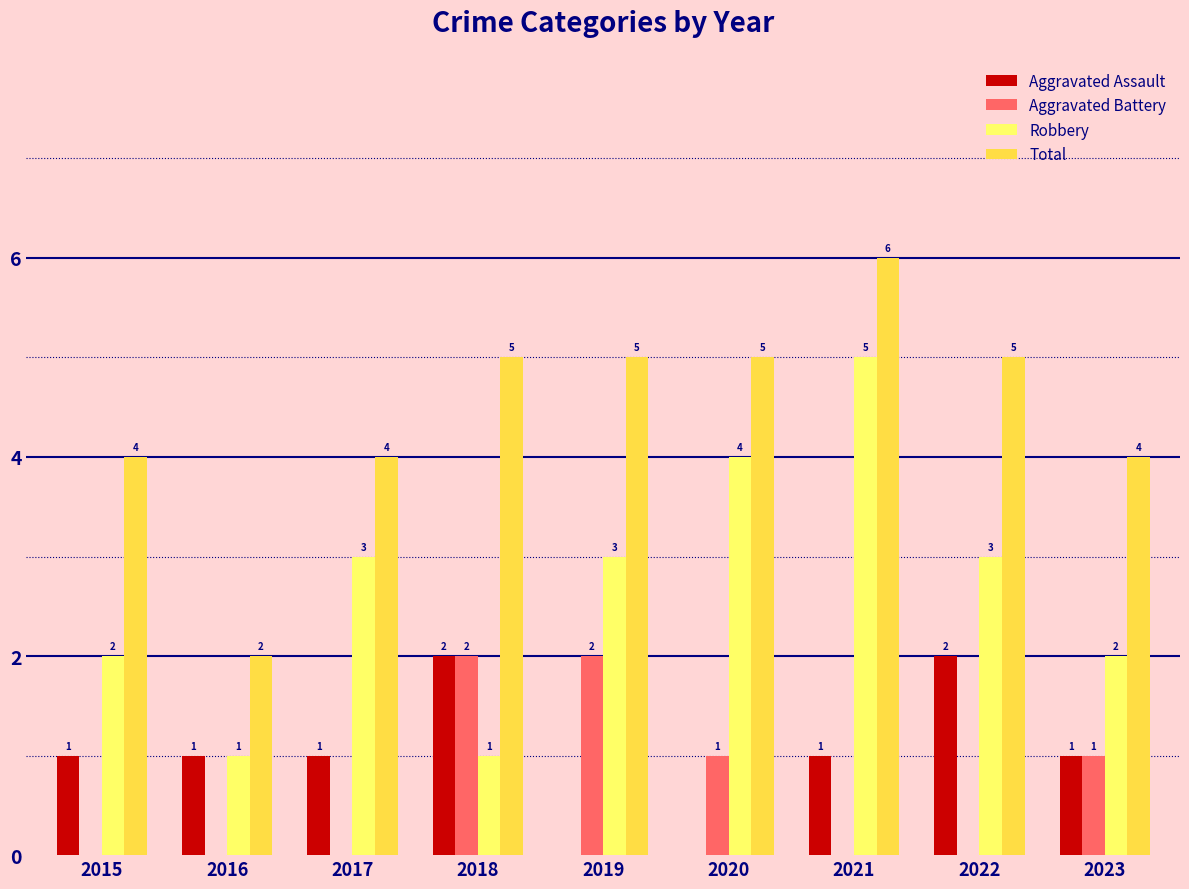

The value of Robbery at 2016 is 1. True or false?

True